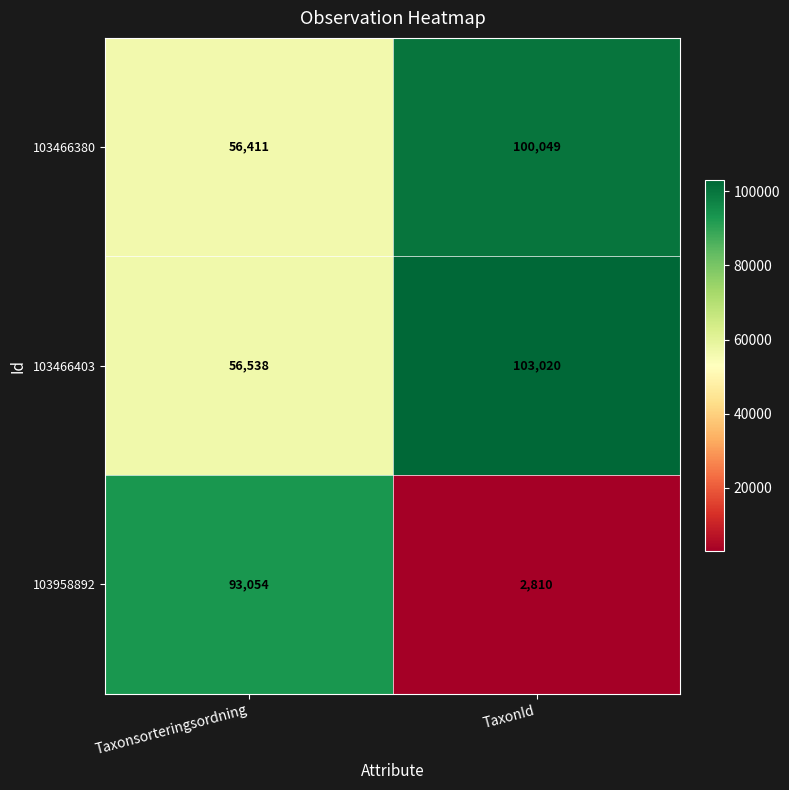

What is the average value of the 103466403 series?

79779